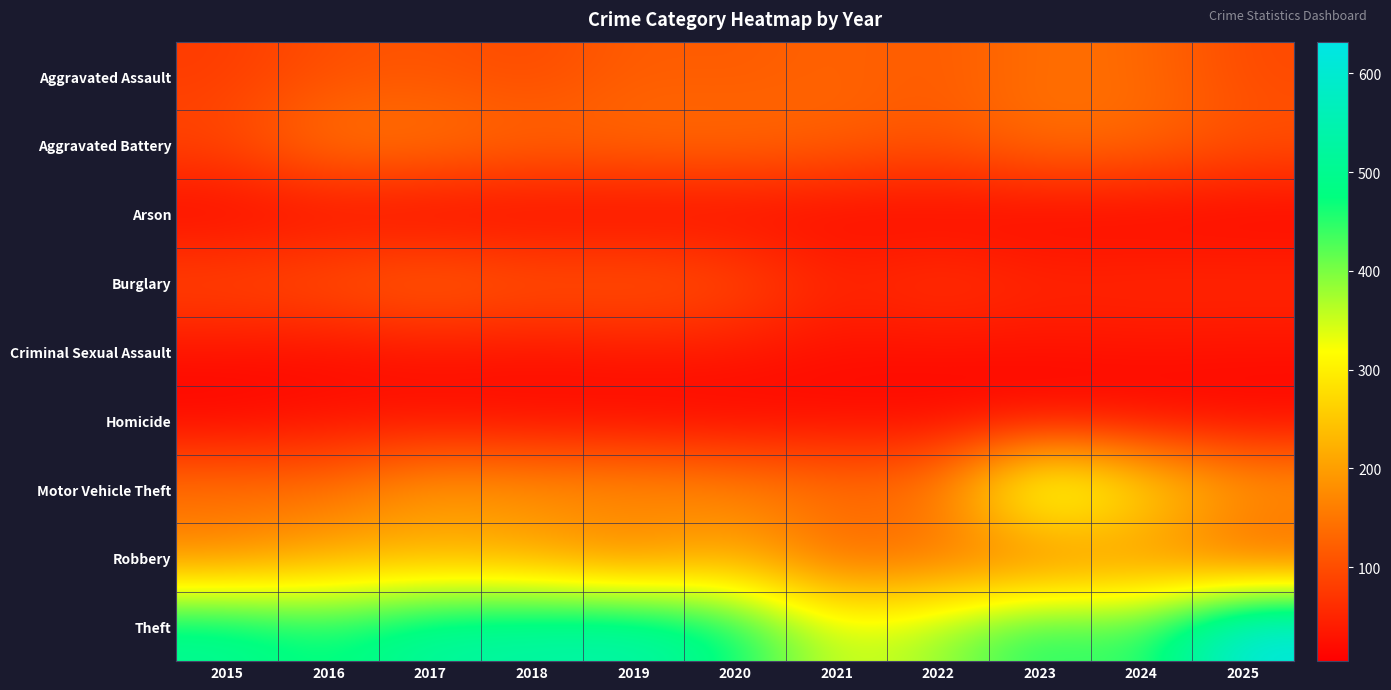

Which series has the largest total across all categories?

Theft